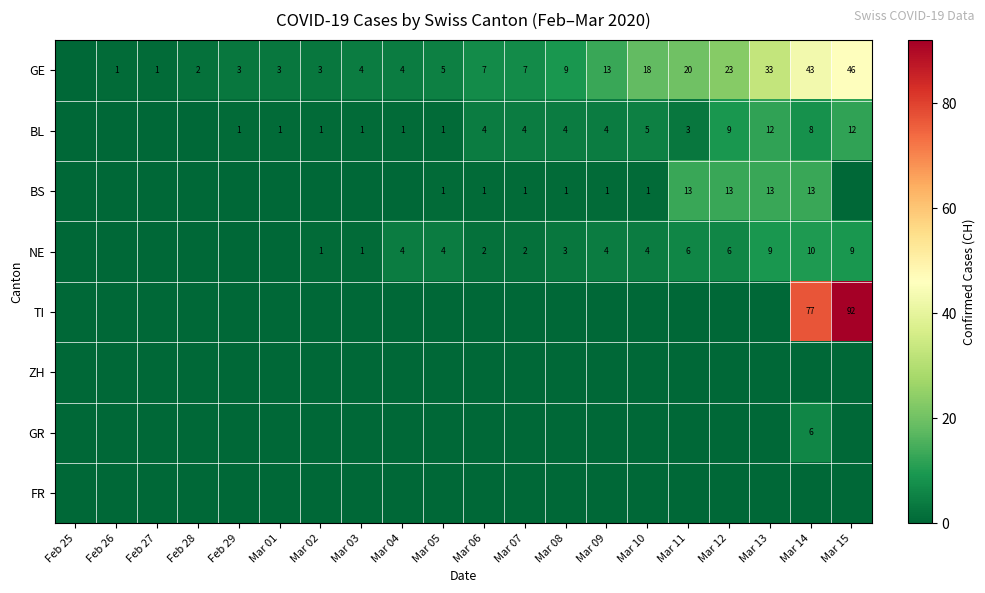

Is it true that GE equals 11 at Mar 06?

False